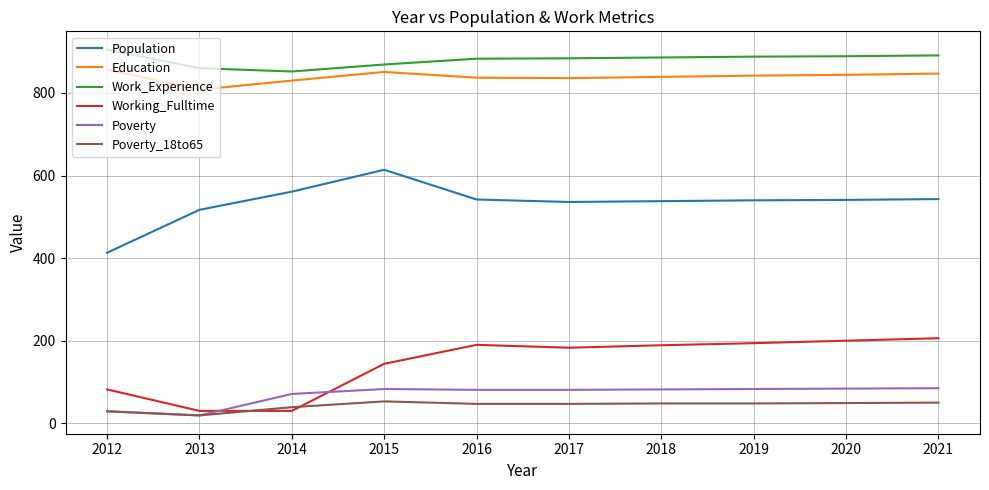

What is the difference between the maximum and second lowest values in the Work_Experience series?

45